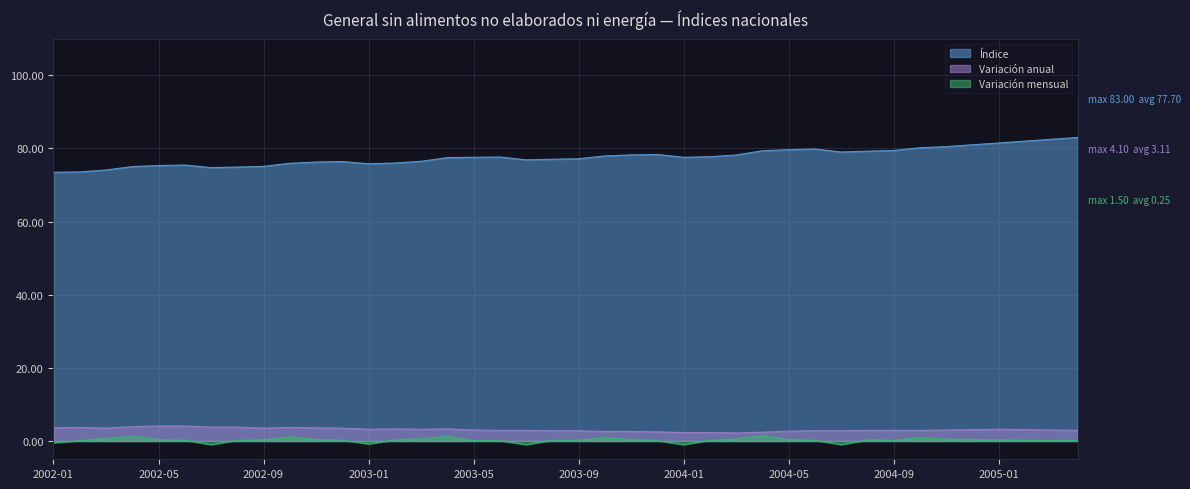

True or false: Variación anual and Variación mensual intersect in this chart.

False